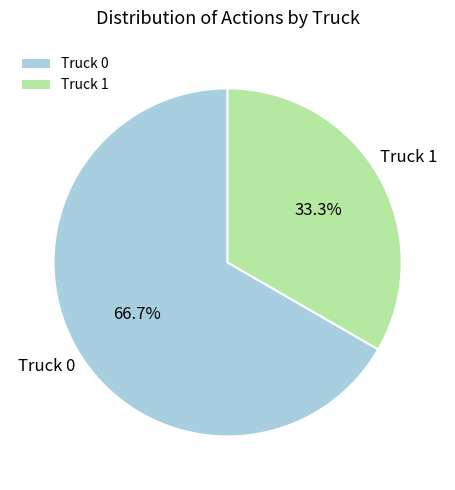

Which category has the smallest portion of the pie?

Truck 1